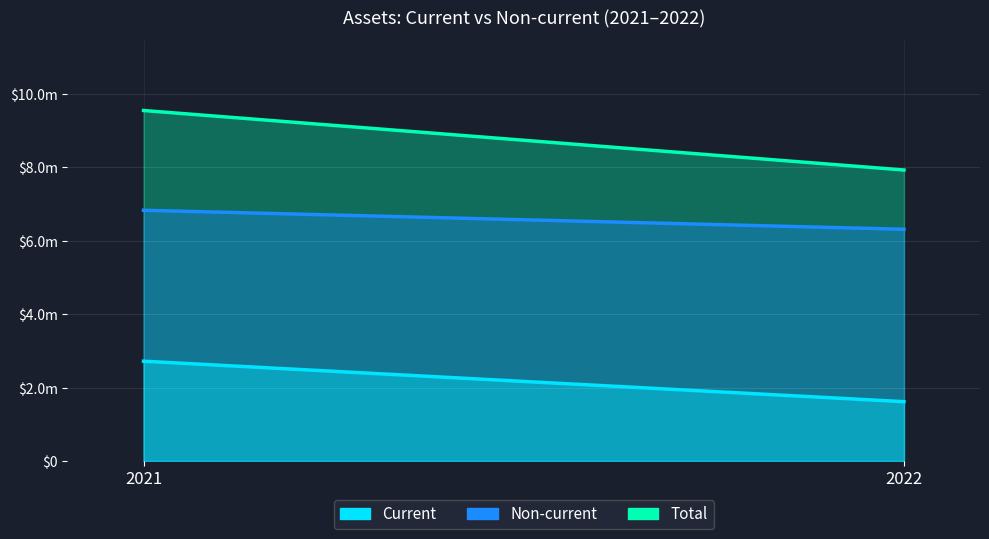

What is the difference between the Total values at 2021 and 2022?

1622118